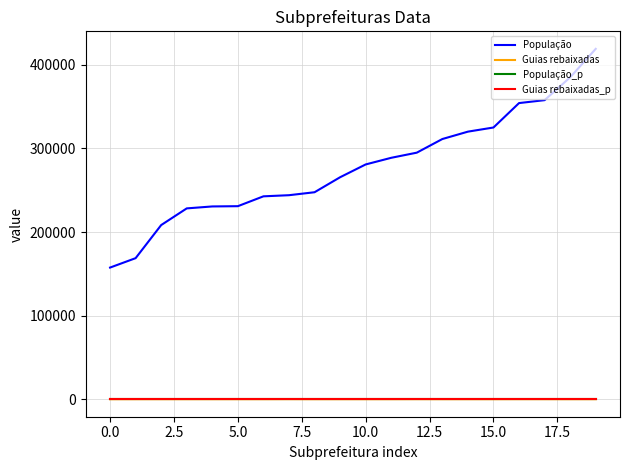

What is the difference between the maximum and minimum values in the População series?

261664.0